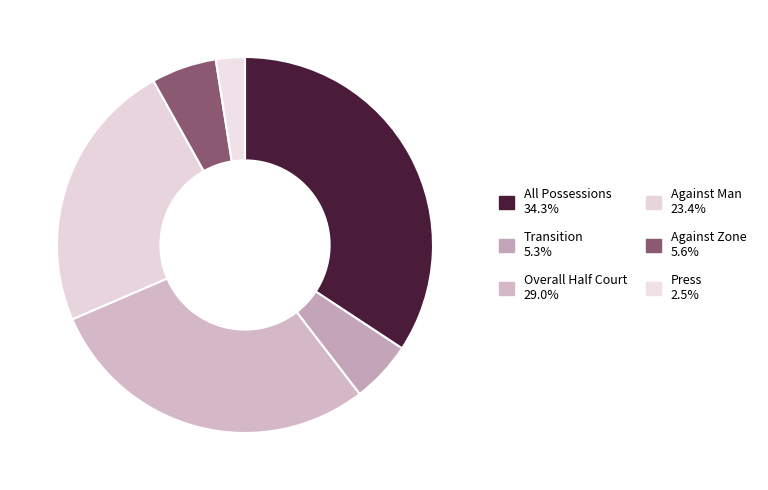

How many slices are in this pie chart?

6